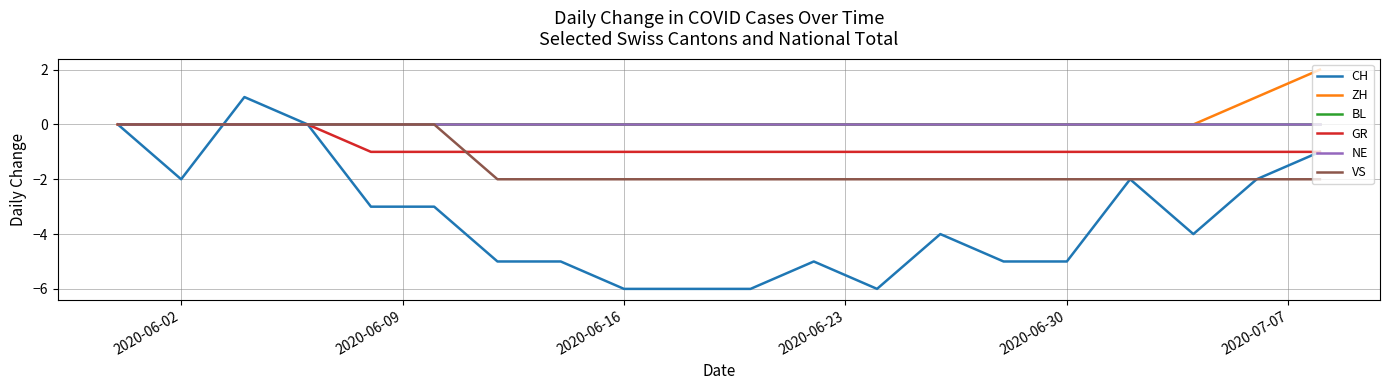

Does the chart have visible grid lines?

Yes